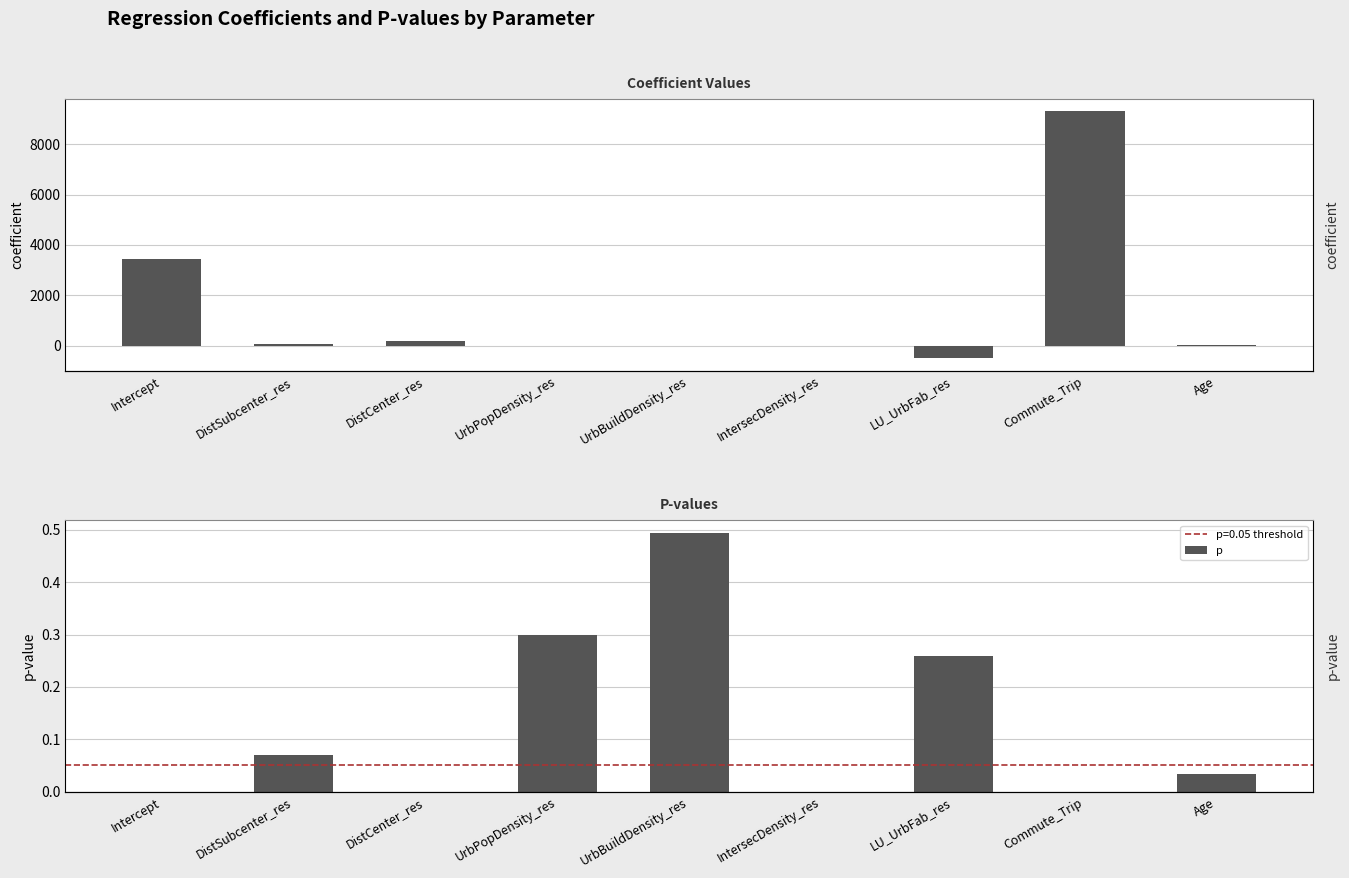

What is the approximate value of coefficient at DistCenter_res?

168.3